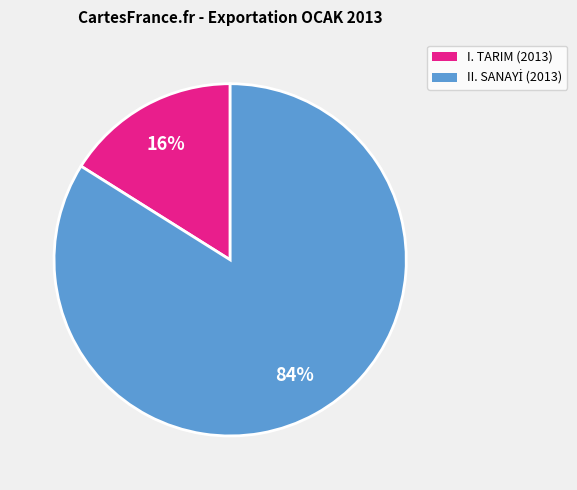

To the nearest percent, what is the average slice percentage?

50%